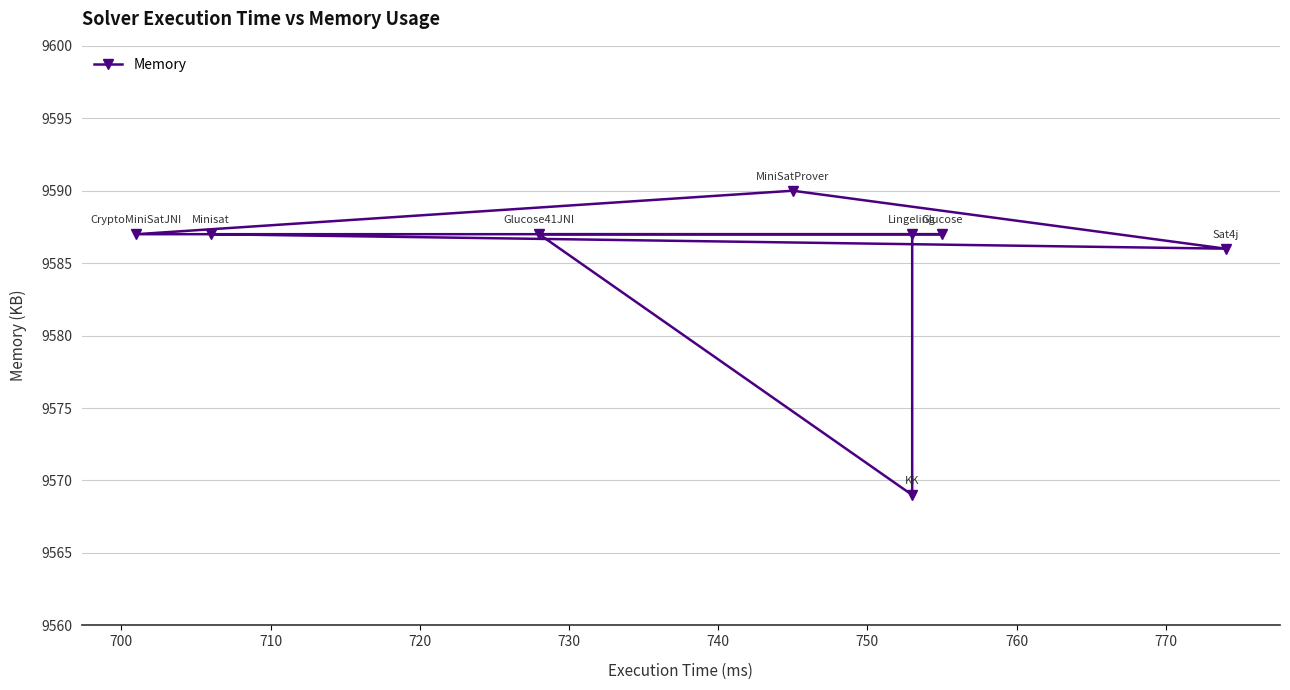

What is the difference between the maximum and minimum values?

21